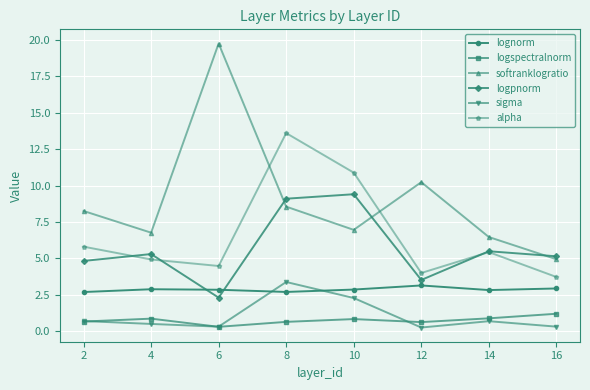

True or false: lognorm has more than 0 interior local peaks.

True